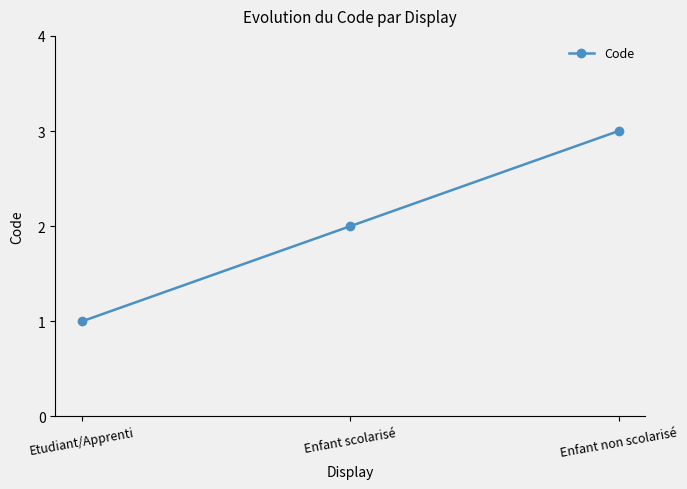

List the labels in order of value, smallest first.

Etudiant/Apprenti, Enfant scolarisé, Enfant non scolarisé